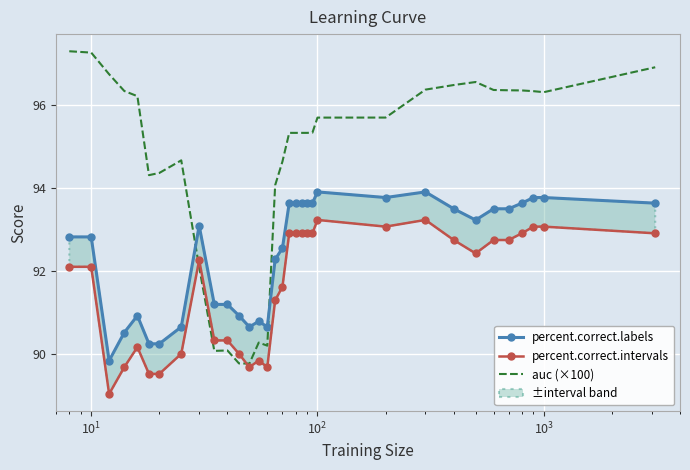

What is the maximum value shown in the chart?

97.3